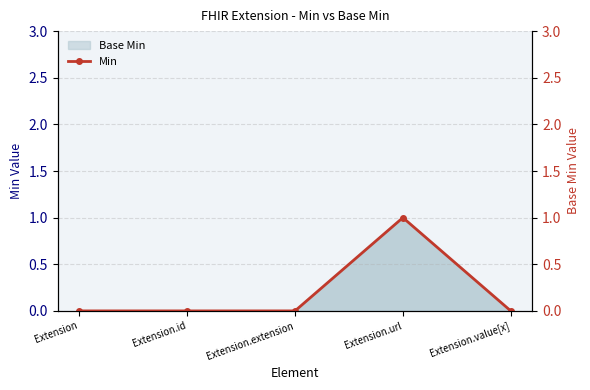

The value at Extension.url is 1. True or false?

True